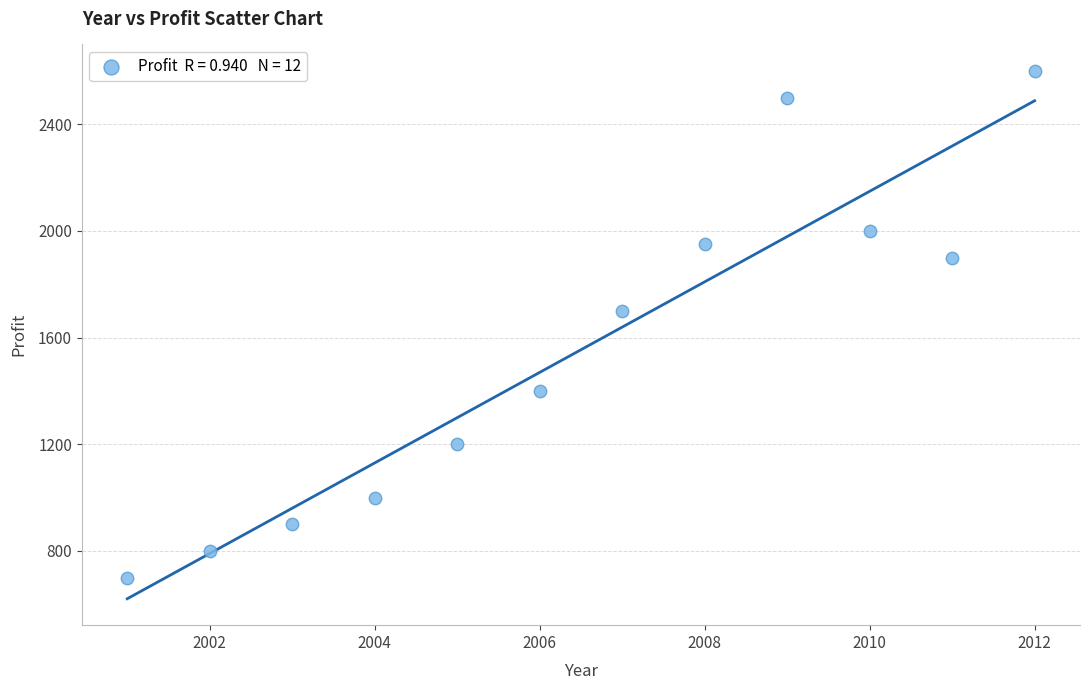

What Y value in the scatter plot is closest to 1650?

1700